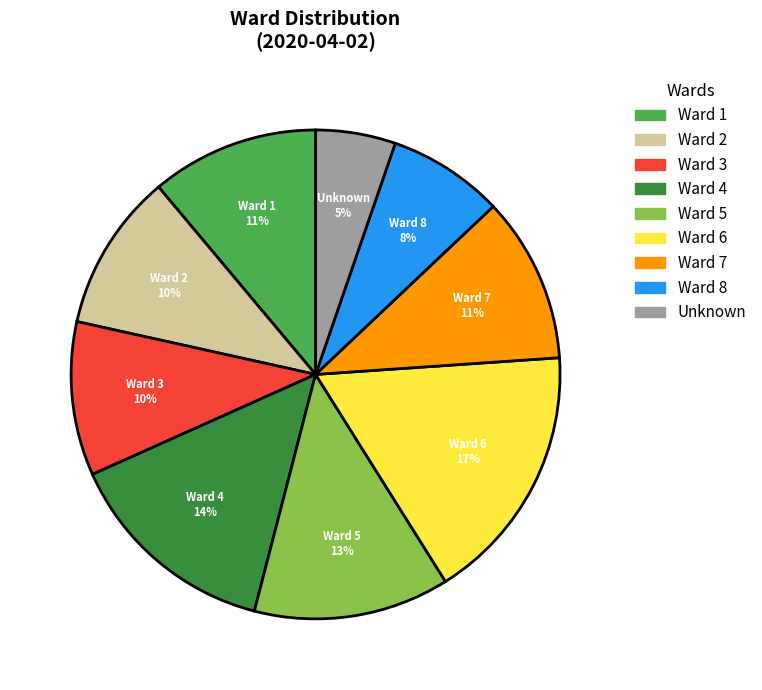

To the nearest percent, what is the difference between the largest and smallest slice percentages?

12%